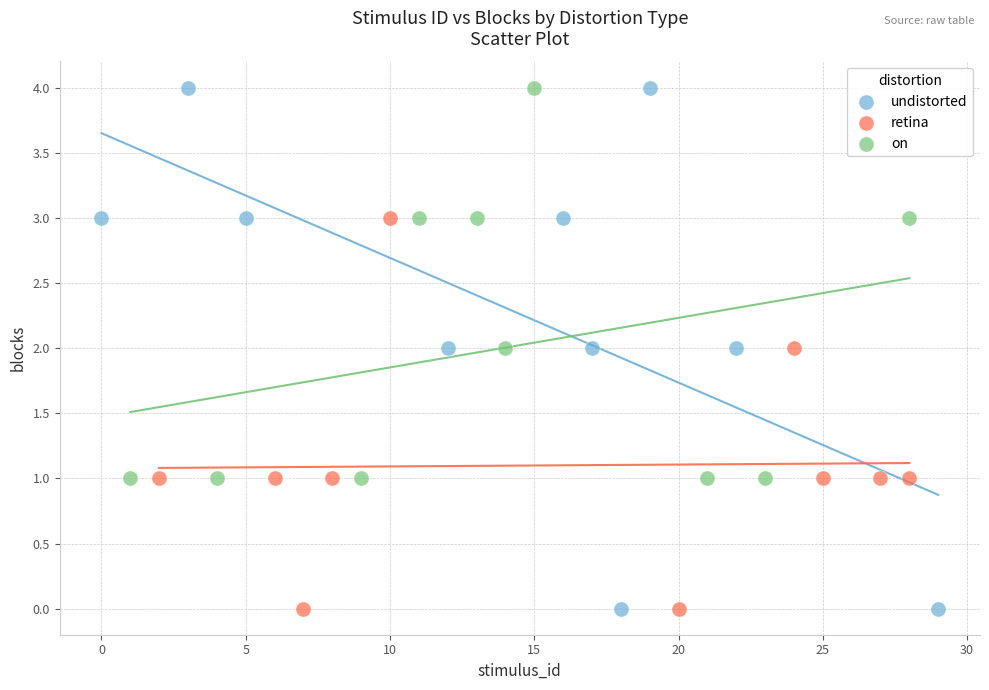

Which series has the largest Y range (max minus min)?

undistorted